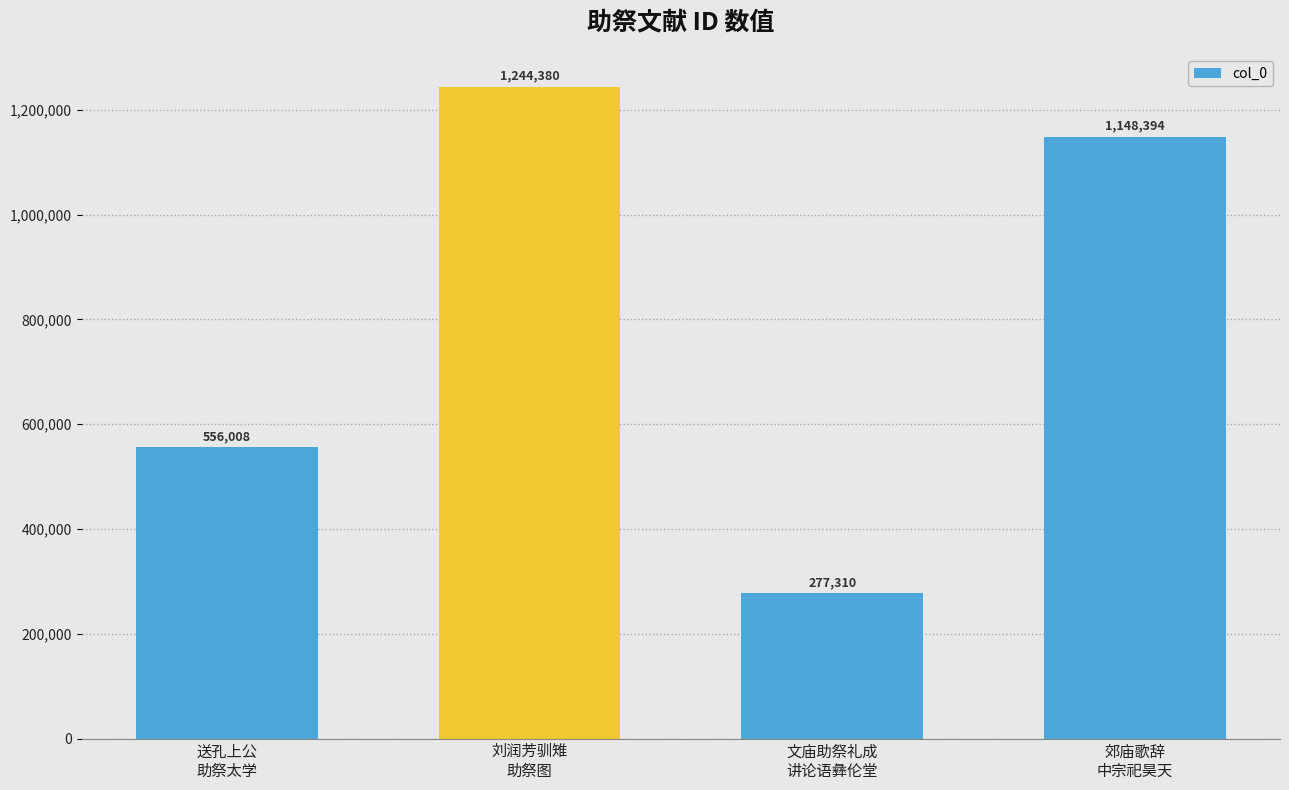

What is the sum of all values?

3226092